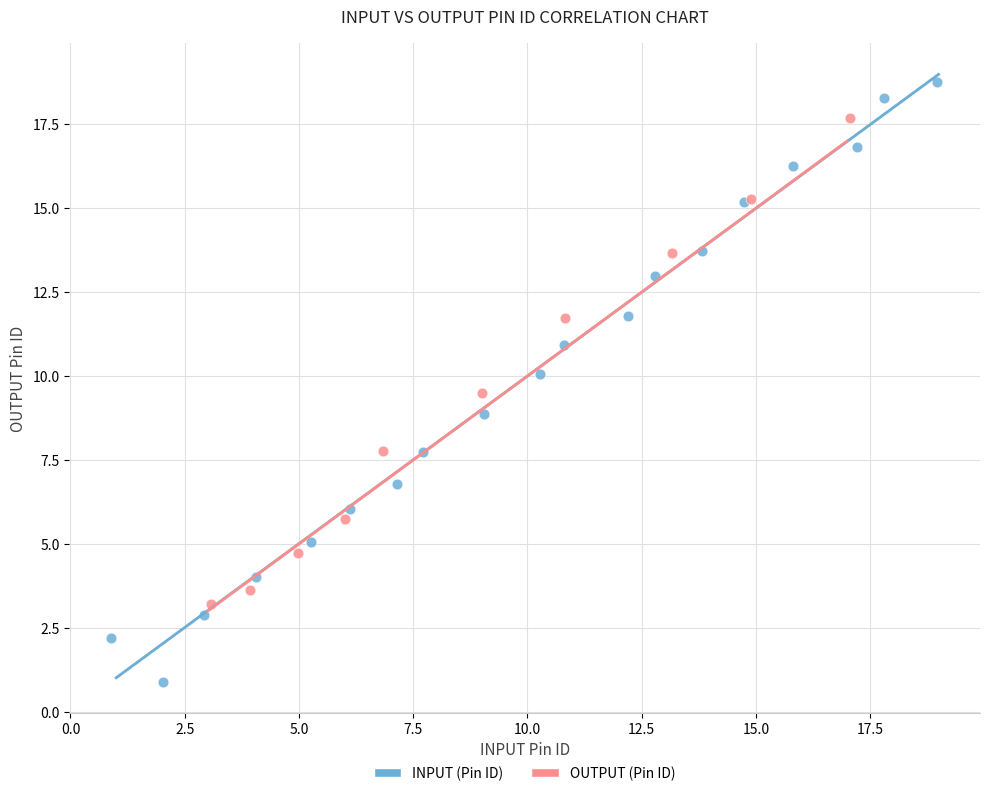

Which series reaches the maximum Y coordinate?

INPUT (Pin ID)